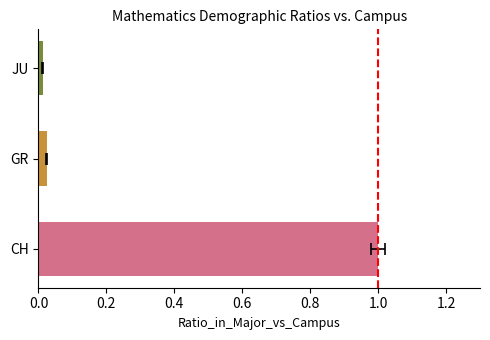

Is it true that the value at 1.0 is 0?

True